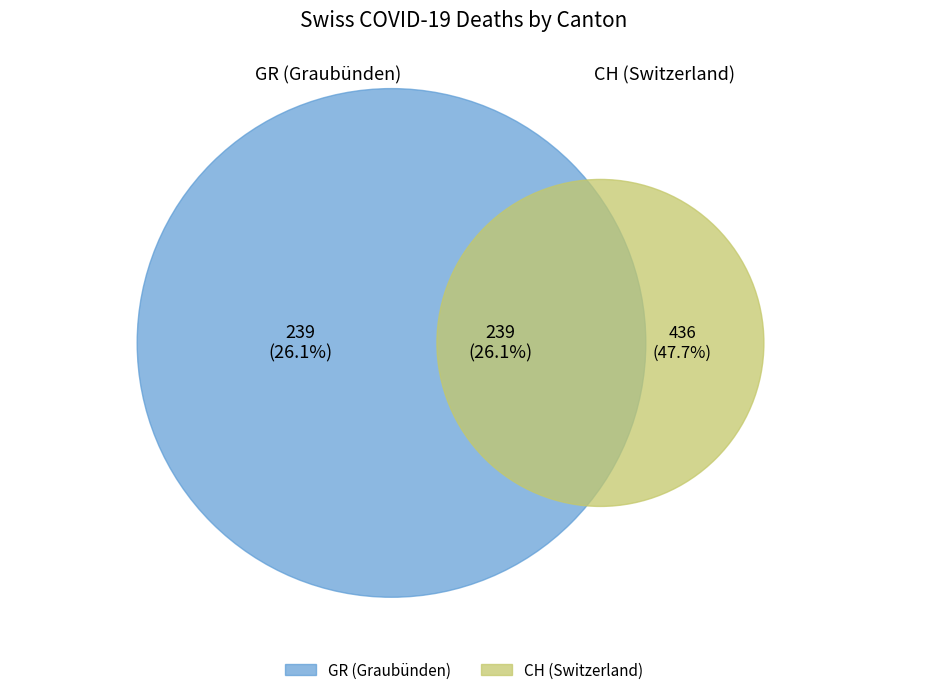

The GE slice represents 9% of the pie. True or false?

False